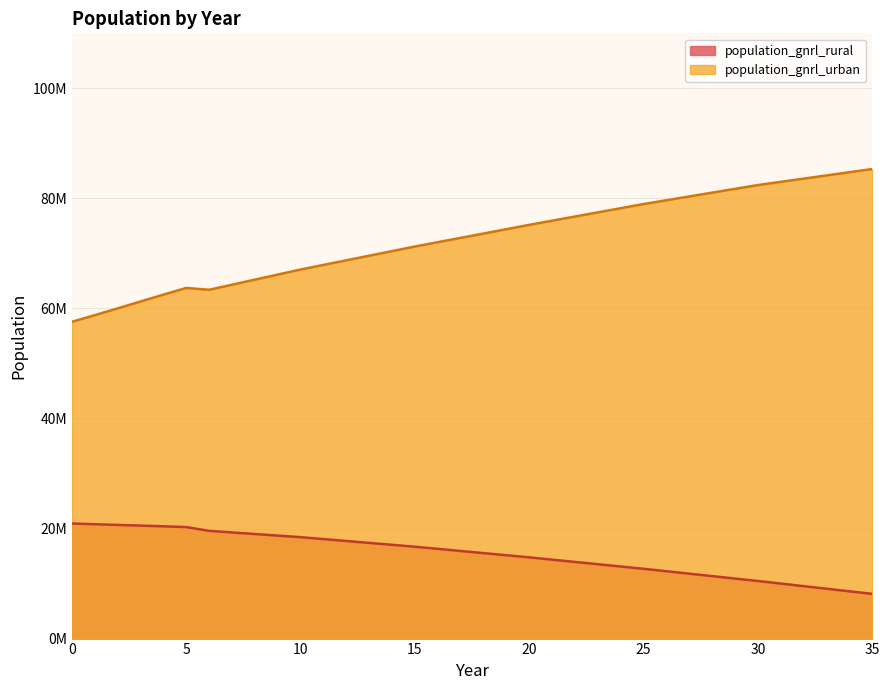

What is the smallest value displayed?

8123063.6